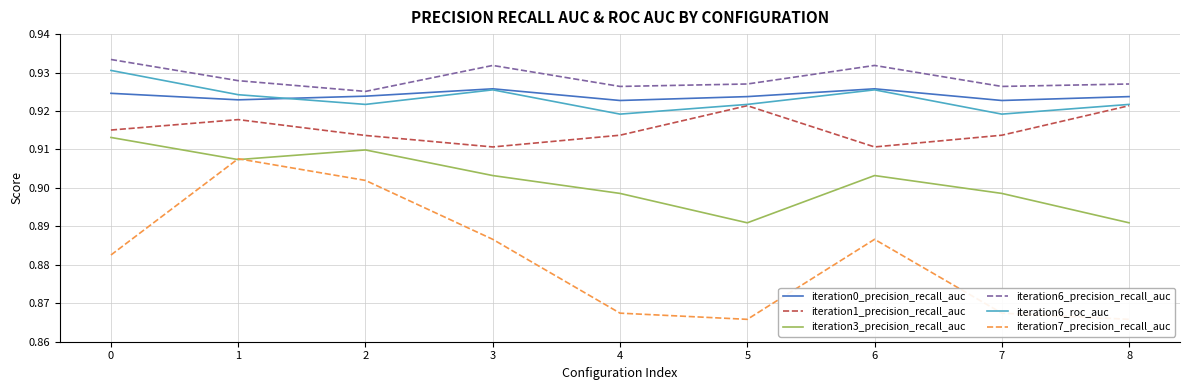

Reading right to left, extract all data points from this chart.

iteration0_precision_recall_auc: 0.9	0.9	0.9	0.9	0.9	0.9	0.9	0.9	0.9
iteration1_precision_recall_auc: 0.9	0.9	0.9	0.9	0.9	0.9	0.9	0.9	0.9
iteration3_precision_recall_auc: 0.9	0.9	0.9	0.9	0.9	0.9	0.9	0.9	0.9
iteration6_precision_recall_auc: 0.9	0.9	0.9	0.9	0.9	0.9	0.9	0.9	0.9
iteration6_roc_auc: 0.9	0.9	0.9	0.9	0.9	0.9	0.9	0.9	0.9
iteration7_precision_recall_auc: 0.9	0.9	0.9	0.9	0.9	0.9	0.9	0.9	0.9